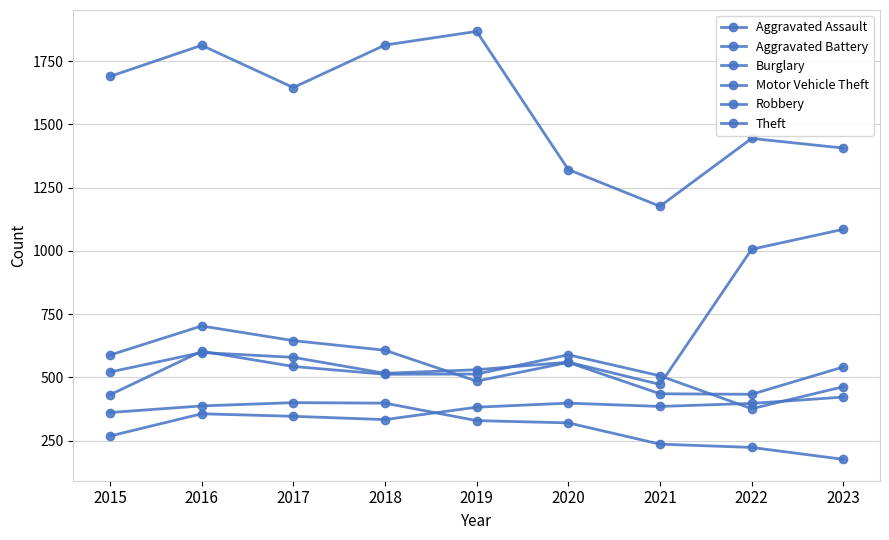

At which label does Aggravated Battery first exceed 512?

2016